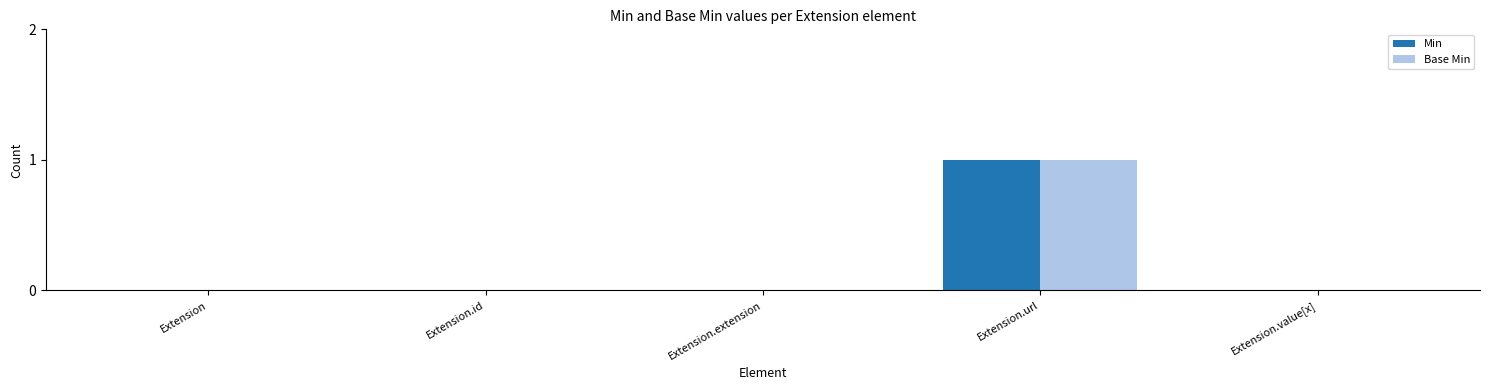

The value of Min at Extension.extension is 0. True or false?

True